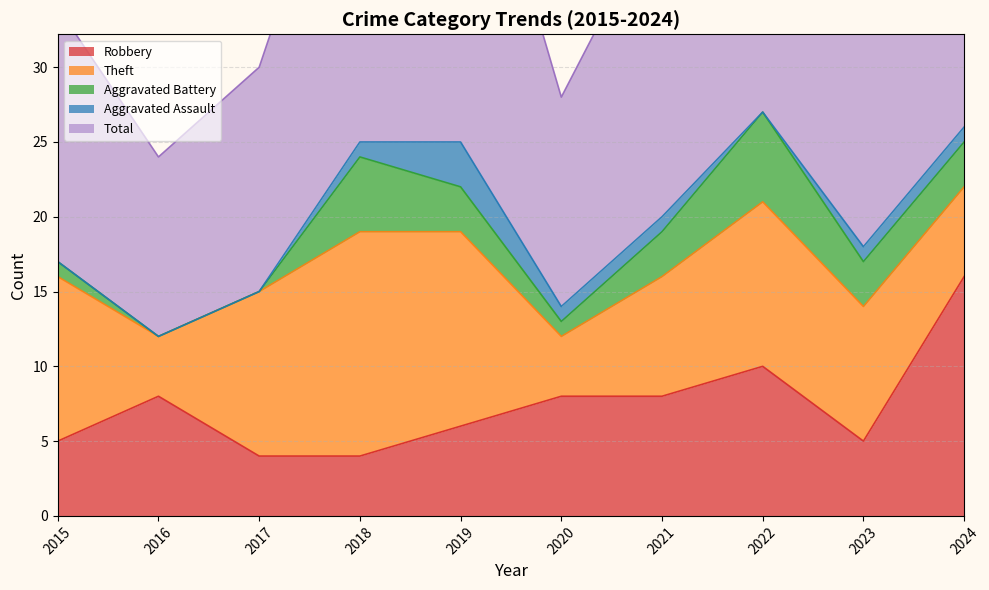

How many data points in Aggravated Assault are less than 1?

4